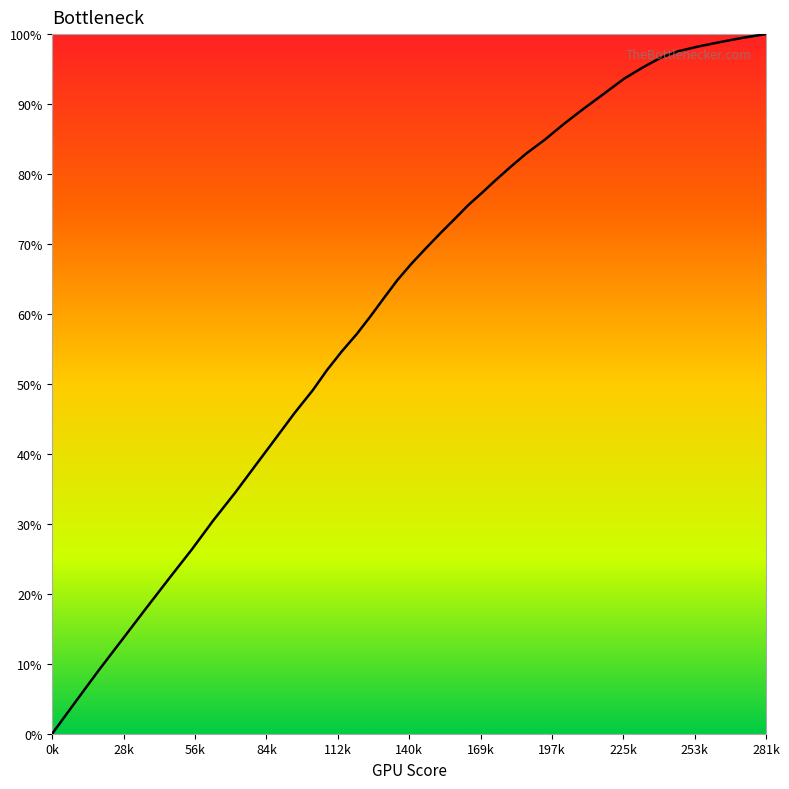

What is the maximum value shown in the chart?

100.0